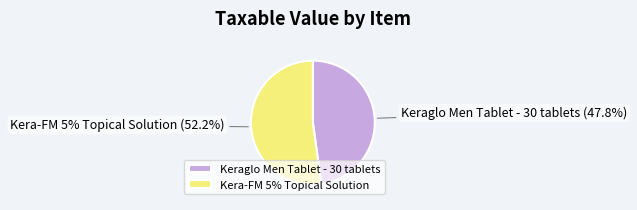

Rank the categories by value from highest to lowest.

Kera-FM 5% Topical Solution, Keraglo Men Tablet - 30 tablets